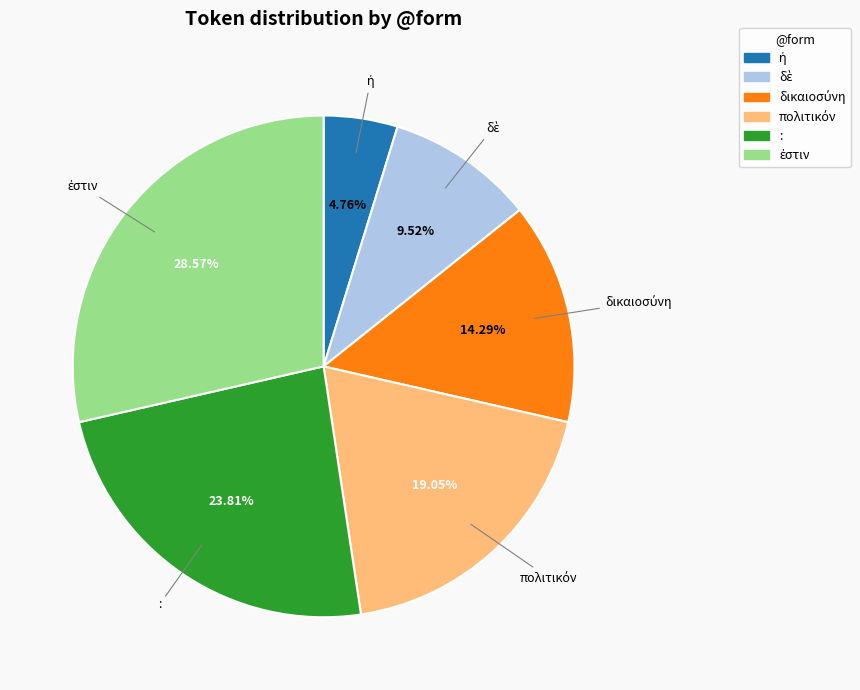

To the nearest percent, what is the difference between the largest and smallest slice percentages?

24%